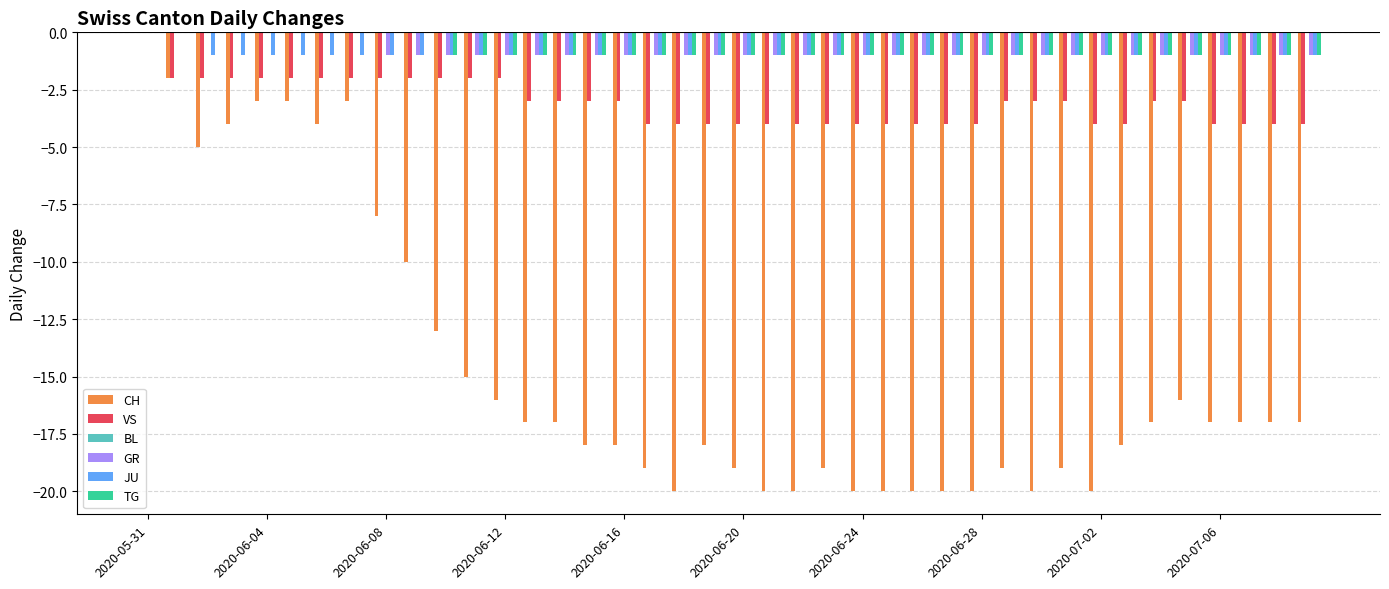

Count the number of data series in this chart.

5